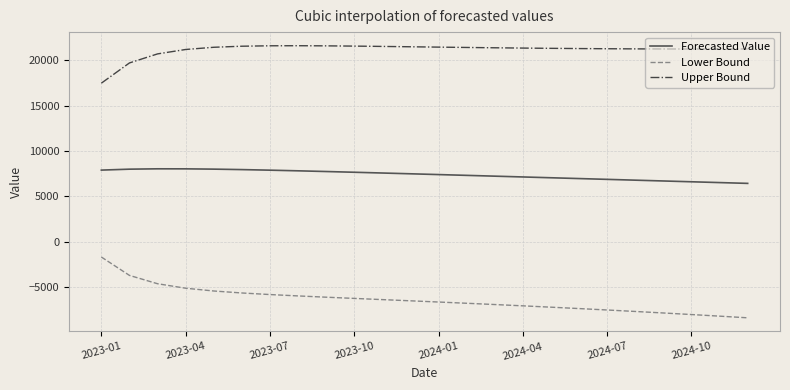

Which series has the largest total across all categories?

Upper Bound